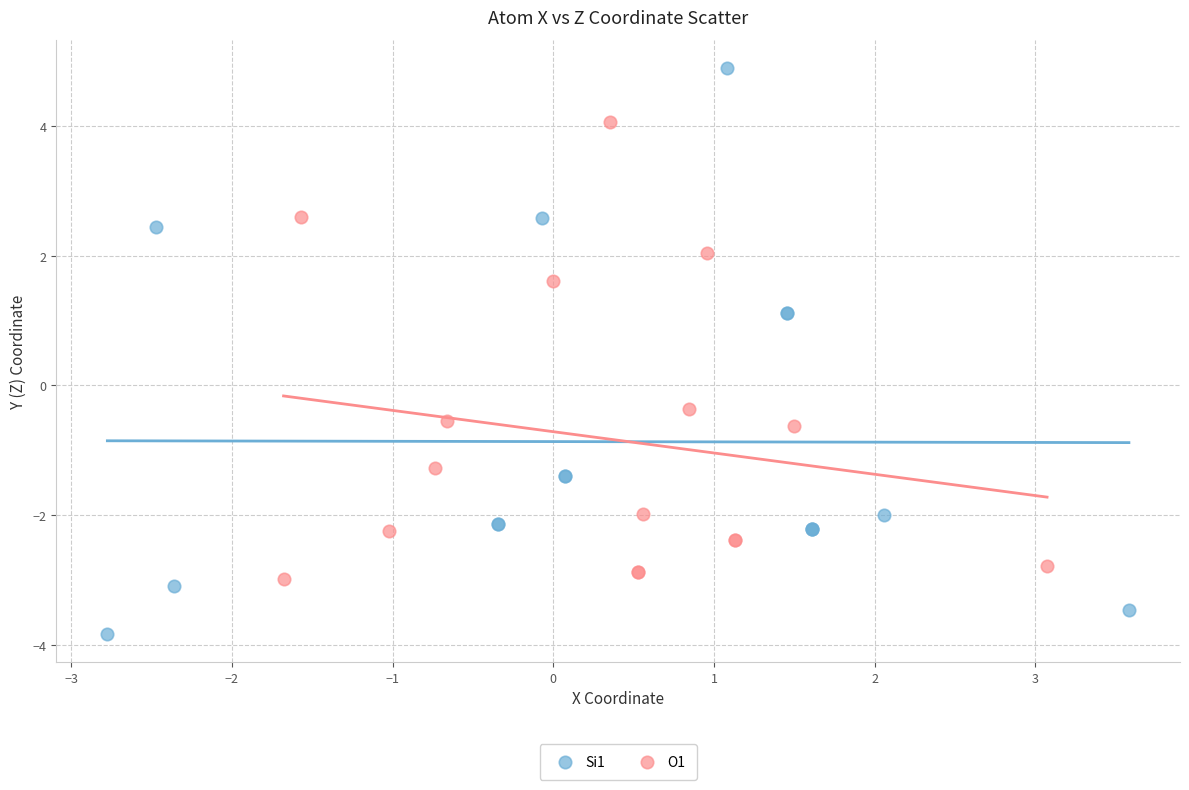

Which series contains the lowest Y value?

Si1